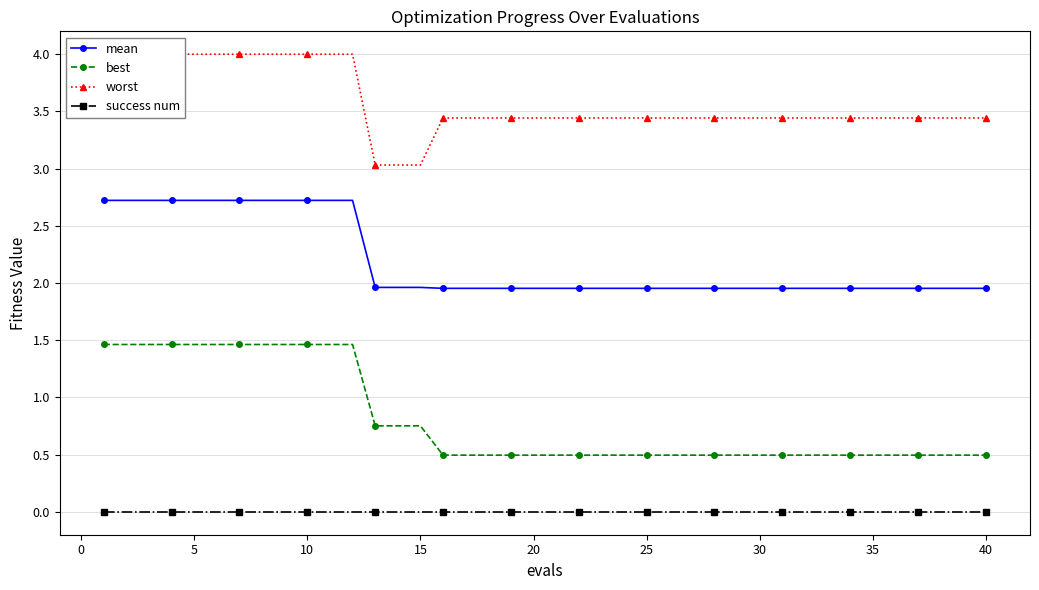

True or false: success num and best cross at least once.

False